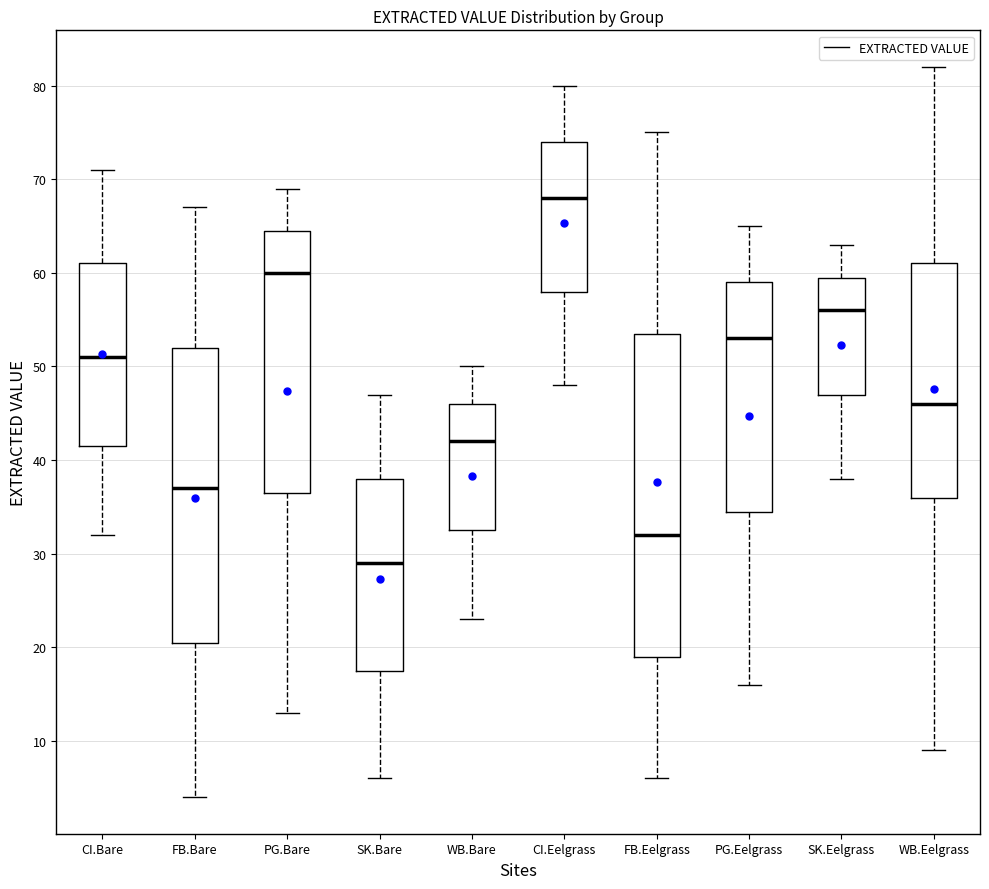

Reading left to right, transcribe this box plot: for each box, give where its median line is, the range the box spans, and where its two whiskers end, as read against the y-axis. The values are not printed on the chart, so give them approximately, as read against the axis.

CI.Bare: median 51, box 42 to 61, whiskers 32 to 71
FB.Bare: median 37, box 21 to 52, whiskers 4 to 67
PG.Bare: median 60, box 37 to 65, whiskers 13 to 69
SK.Bare: median 29, box 18 to 38, whiskers 6 to 47
WB.Bare: median 42, box 33 to 46, whiskers 23 to 50
CI.Eelgrass: median 68, box 58 to 74, whiskers 48 to 80
FB.Eelgrass: median 32, box 19 to 54, whiskers 6 to 75
PG.Eelgrass: median 53, box 35 to 59, whiskers 16 to 65
SK.Eelgrass: median 56, box 47 to 60, whiskers 38 to 63
WB.Eelgrass: median 46, box 36 to 61, whiskers 9 to 82